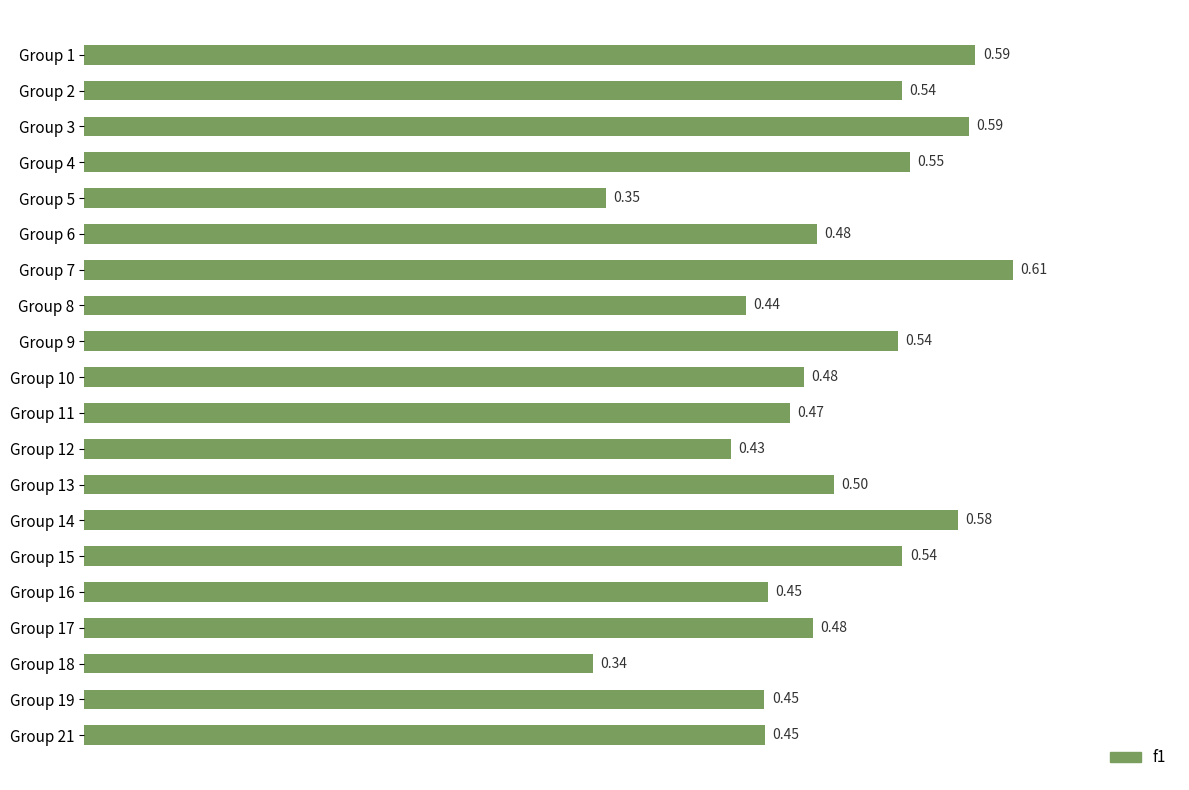

What is the average value?

0.5